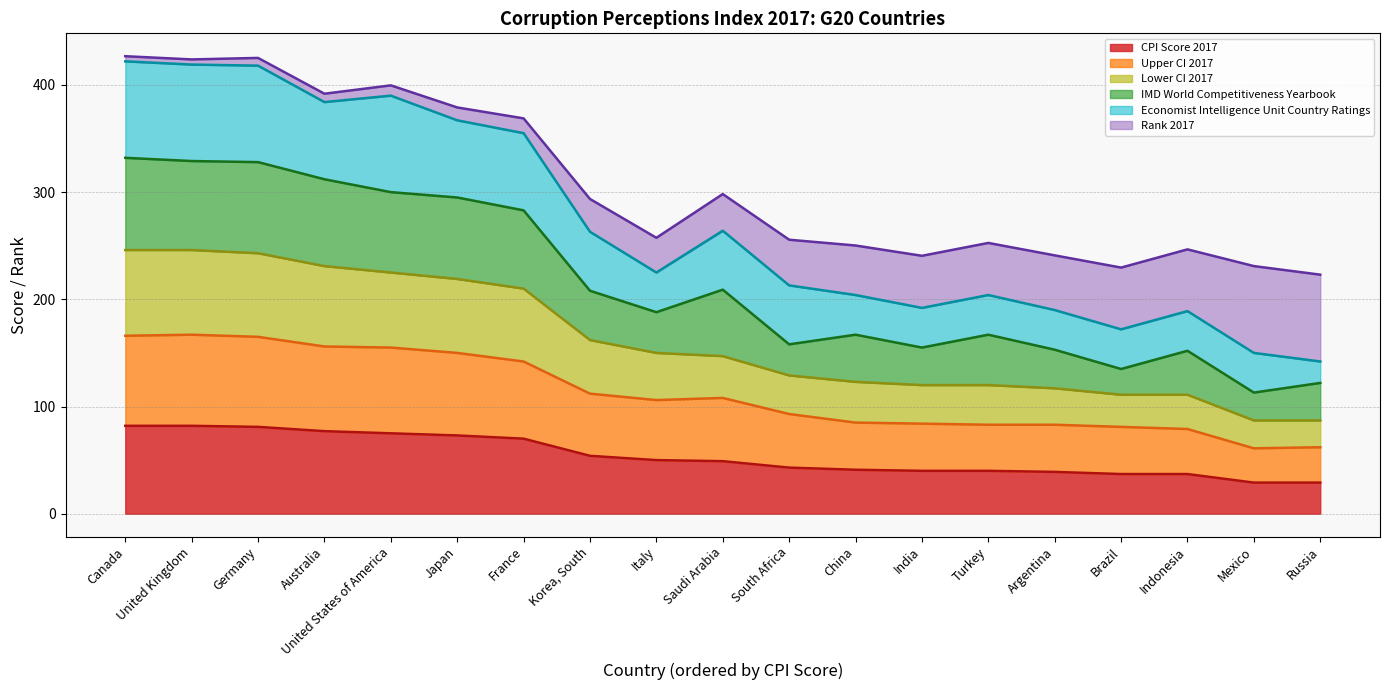

Is it true that CPI Score 2017 equals 31.6 at Japan?

False